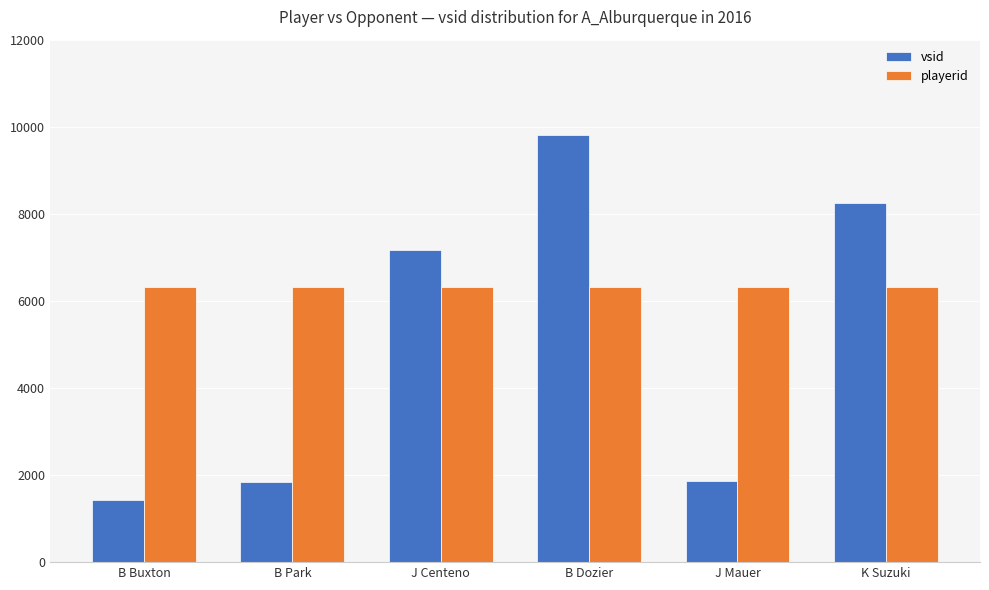

What are all the series names shown in the legend?

vsid, playerid